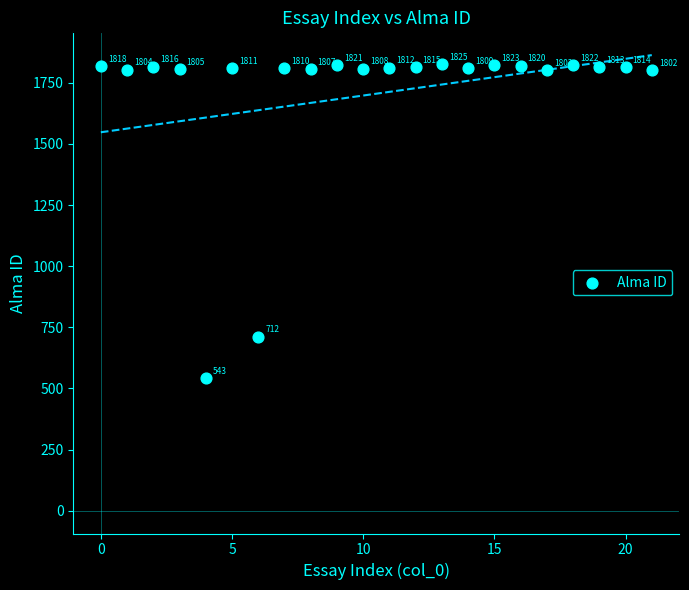

What is the range of Y values (max minus min)?

1282